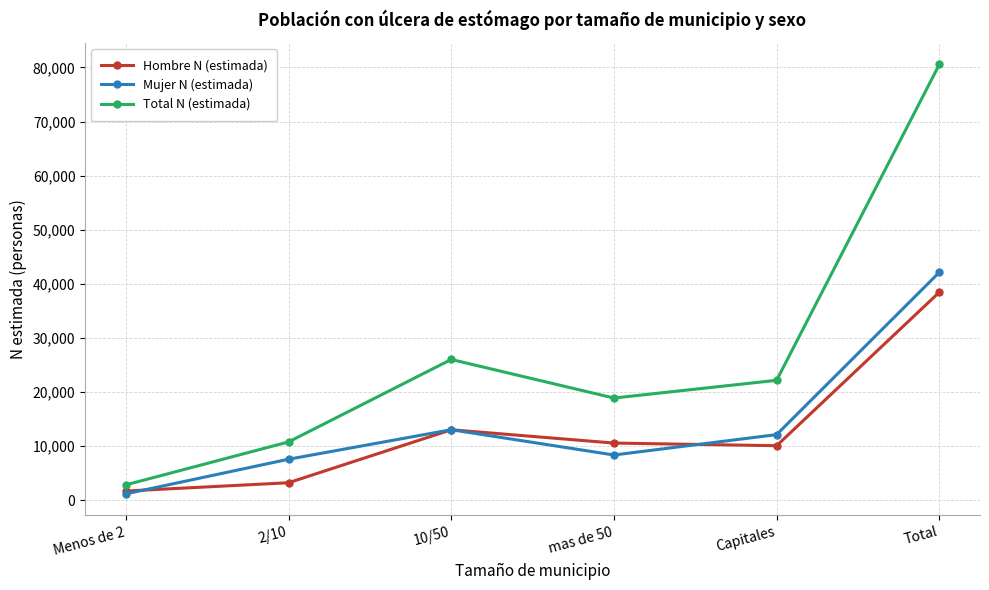

Reading right to left, what are all the values shown in this chart?

Hombre N (estimada): 38437	10045	10535	12994	3197	1664
Mujer N (estimada): 42114	12097	8330	13002	7546	1140
Total N (estimada): 80551	22143	18865	25996	10744	2804